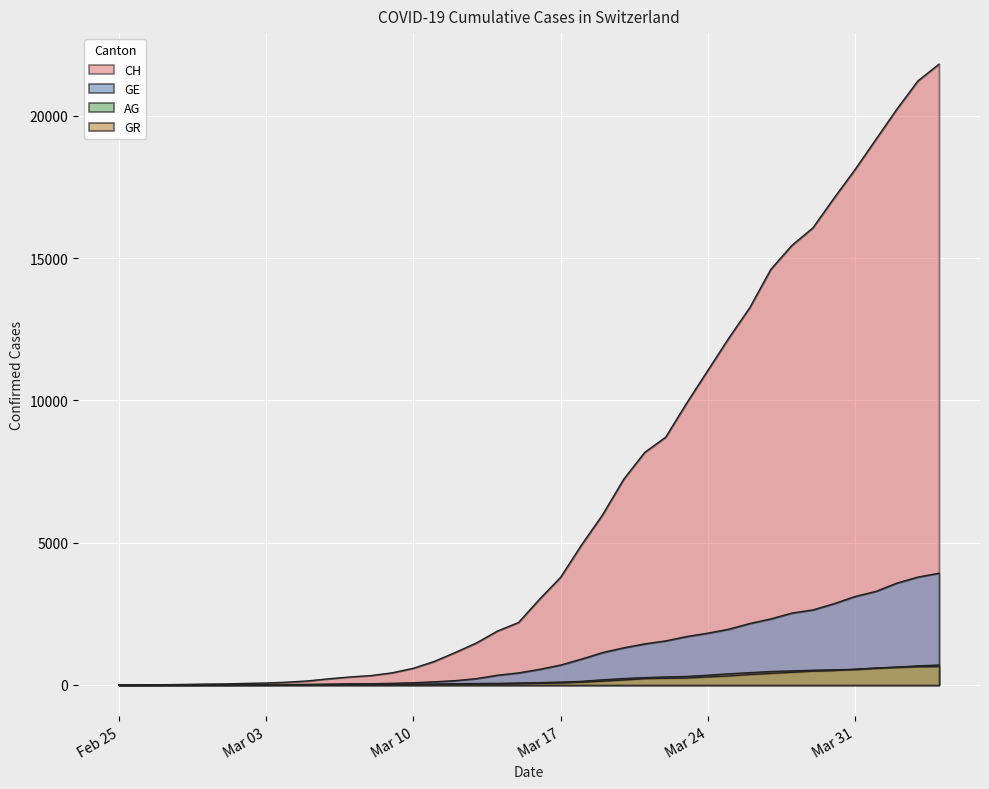

At which label does AG first exceed 56?

Mar 17